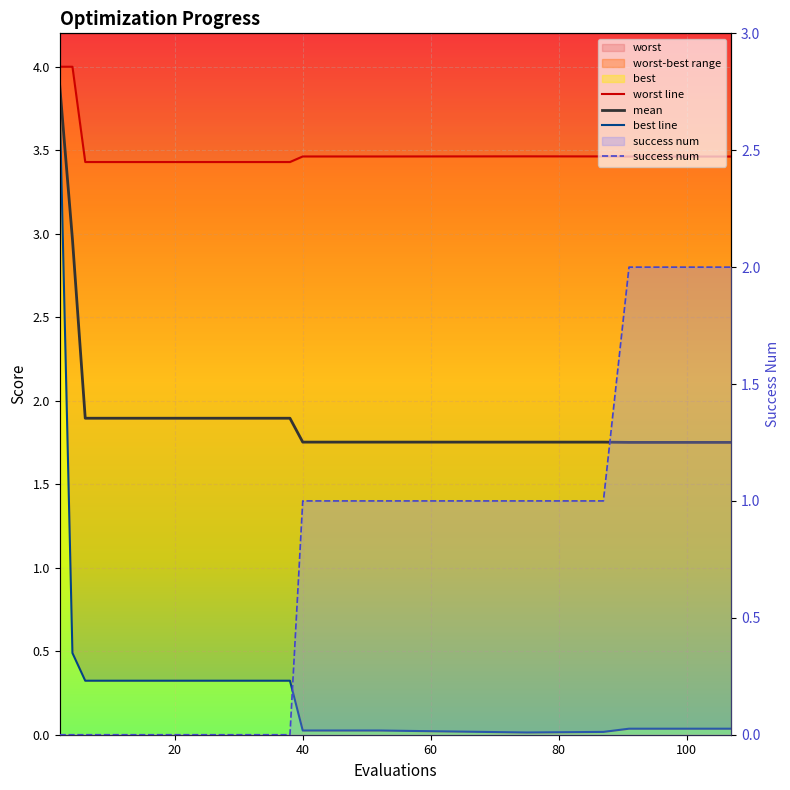

True or false: best line and worst line intersect in this chart.

False